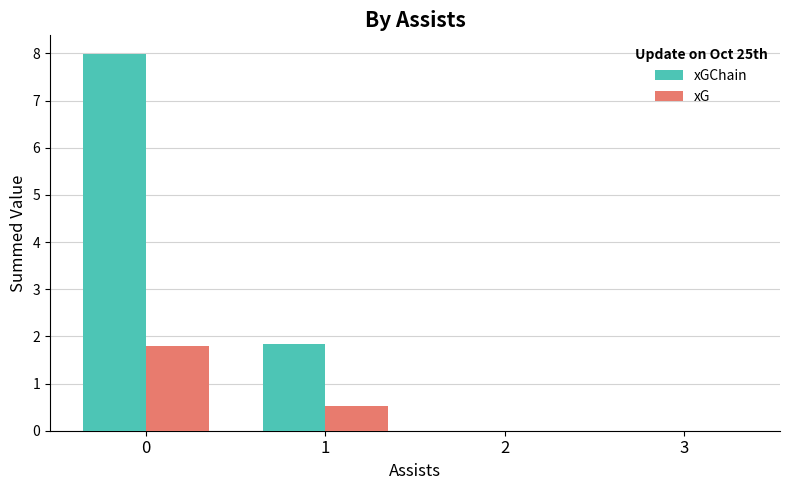

What is the sum of the xG values at 2 and 1?

0.5